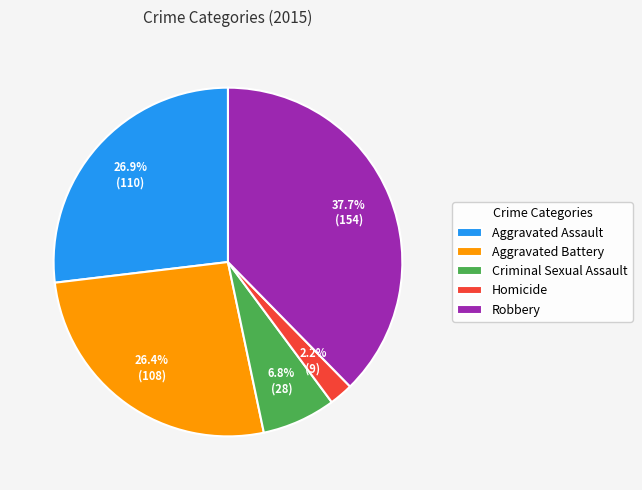

What is the ratio of the value at Aggravated Battery to the value at Aggravated Assault?

1.0